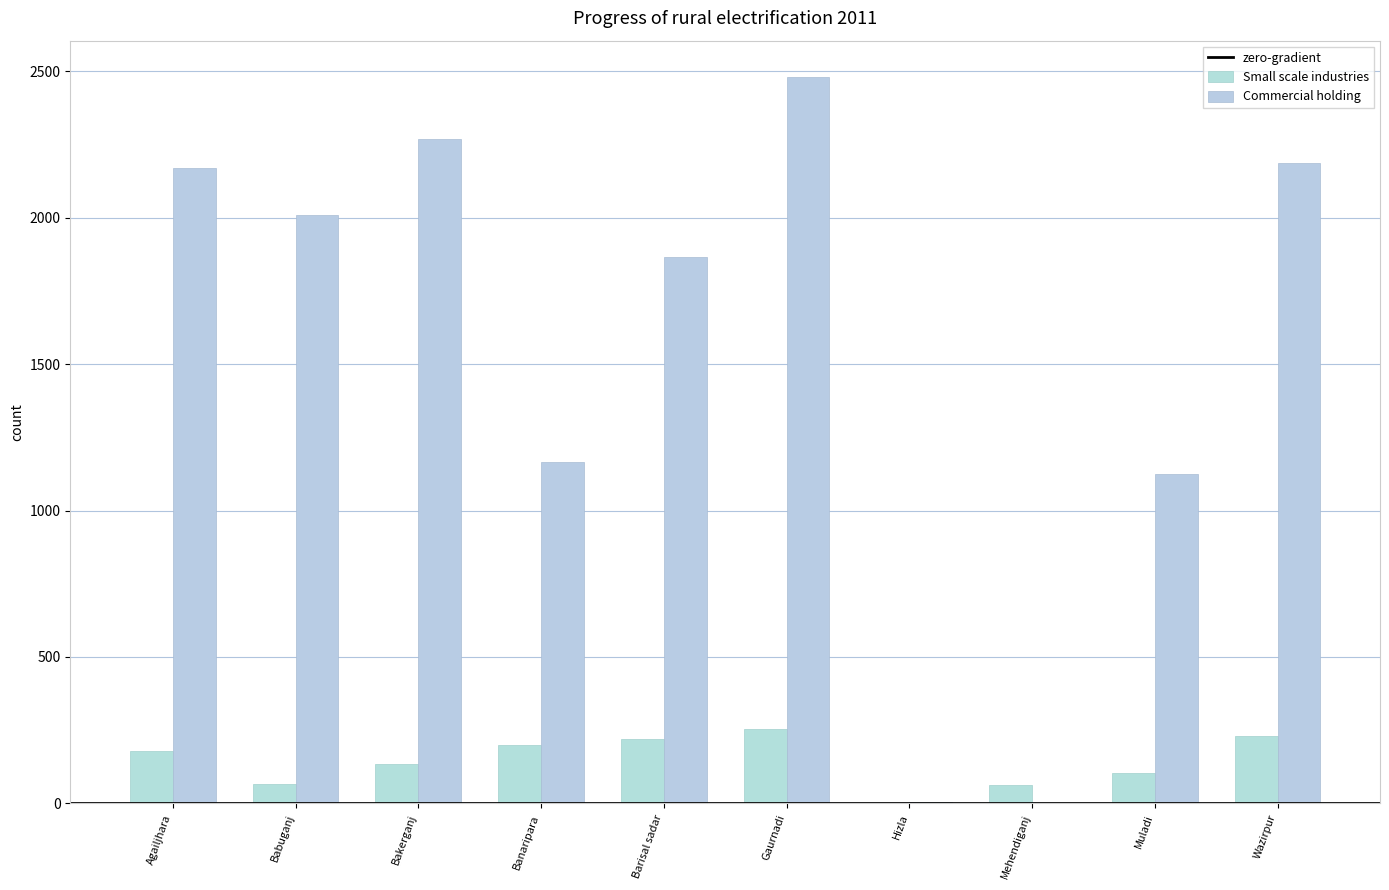

How many data points does each series have?

10